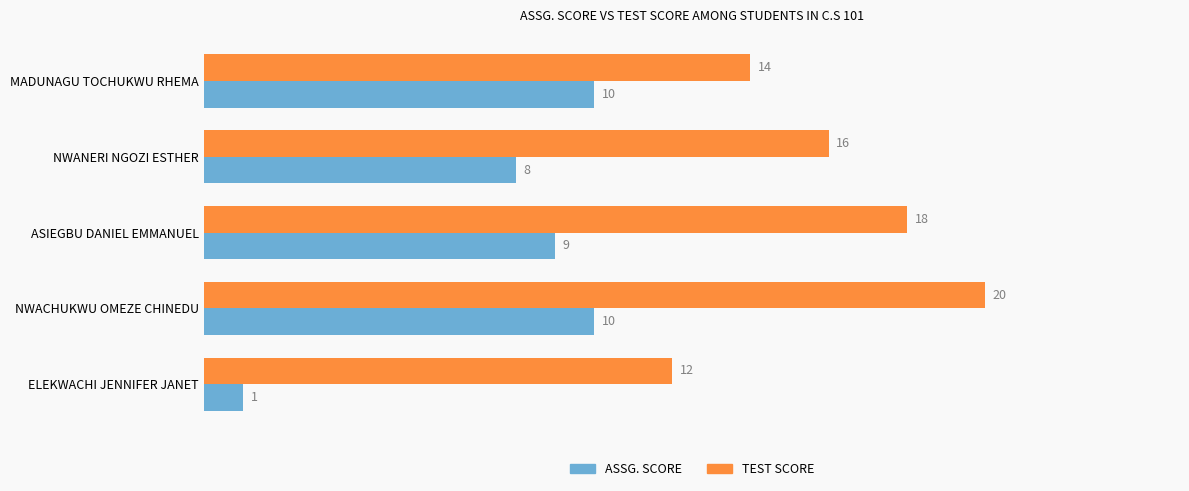

What is the total value across all series at MADUNAGU TOCHUKWU RHEMA?

24